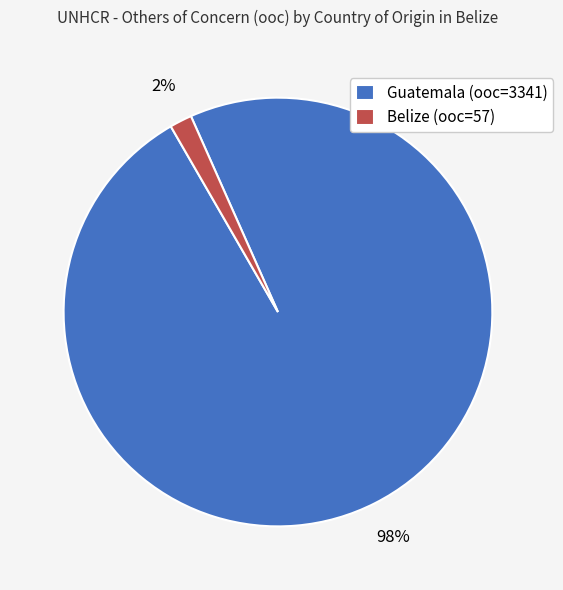

True or false: Guatemala (ooc=3341) accounts for 89% of the total.

False